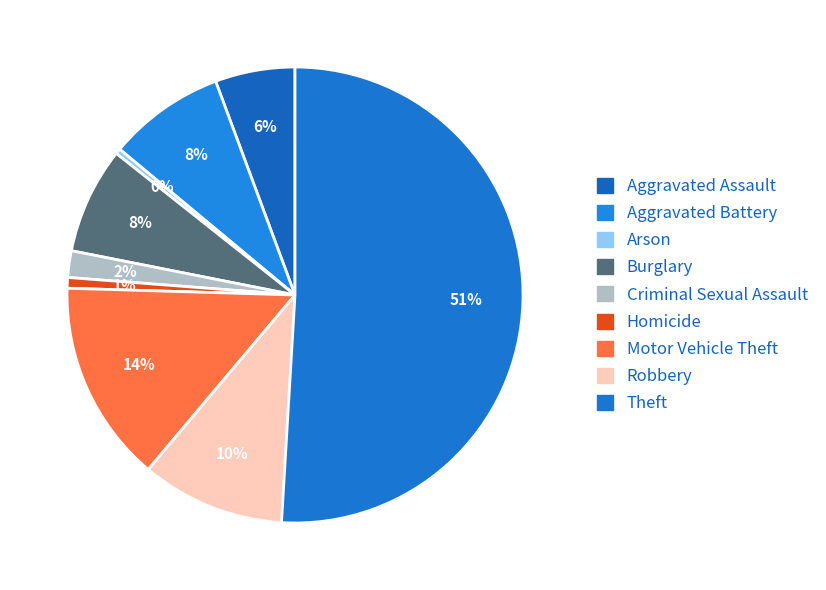

Count the number of slices in the pie.

9